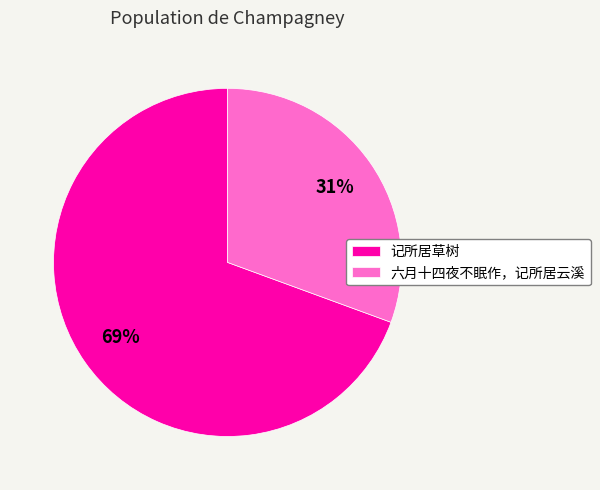

Is it true that 六月十四夜不眠作，记所居云溪 is 31% of the pie?

True